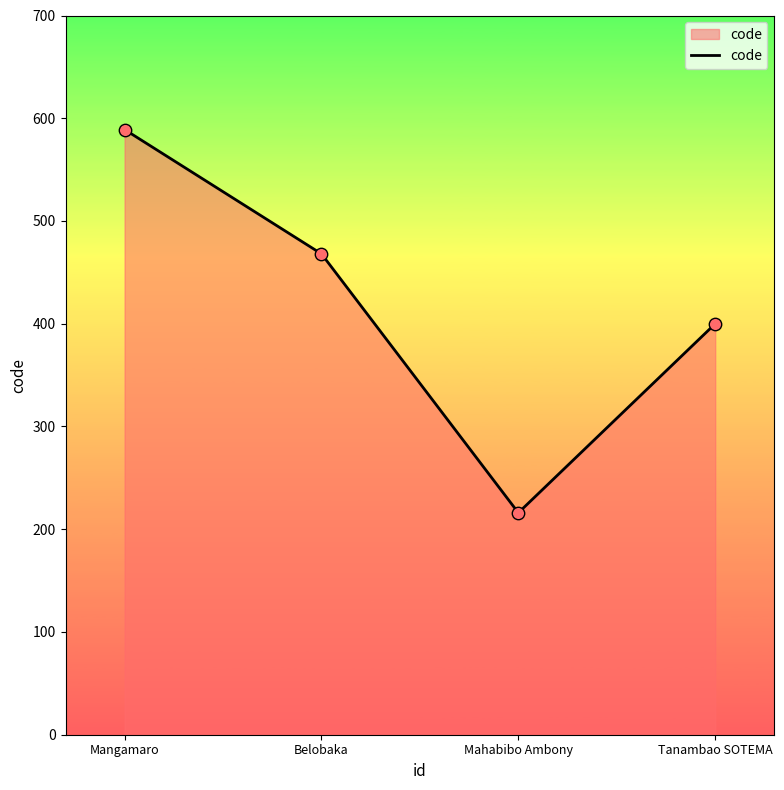

What is the change in value from Mangamaro to Tanambao SOTEMA?

-189